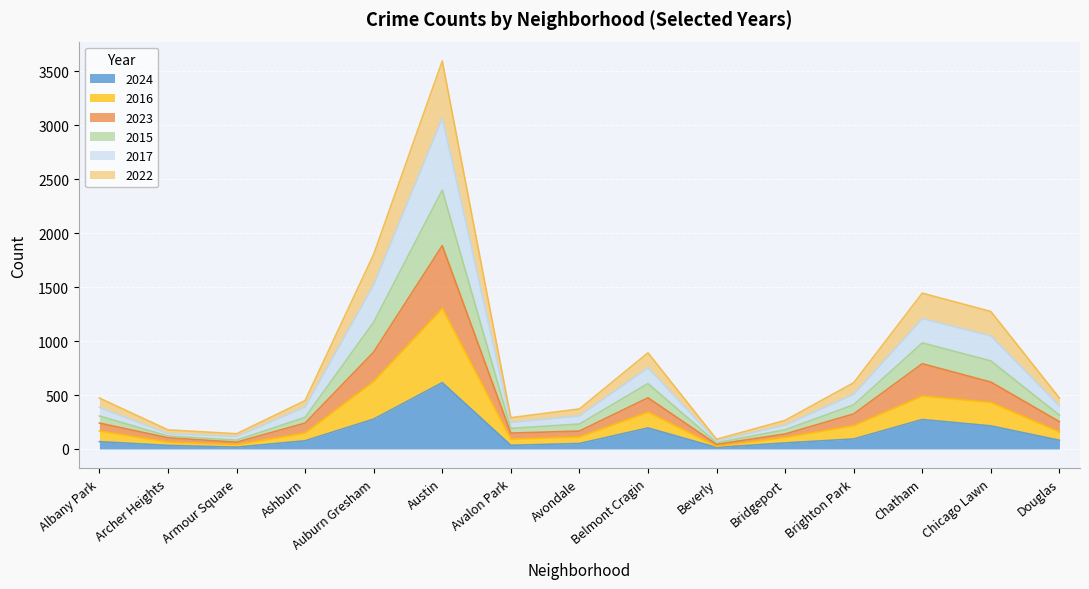

What is the difference between the maximum and minimum values in the 2024 series?

601